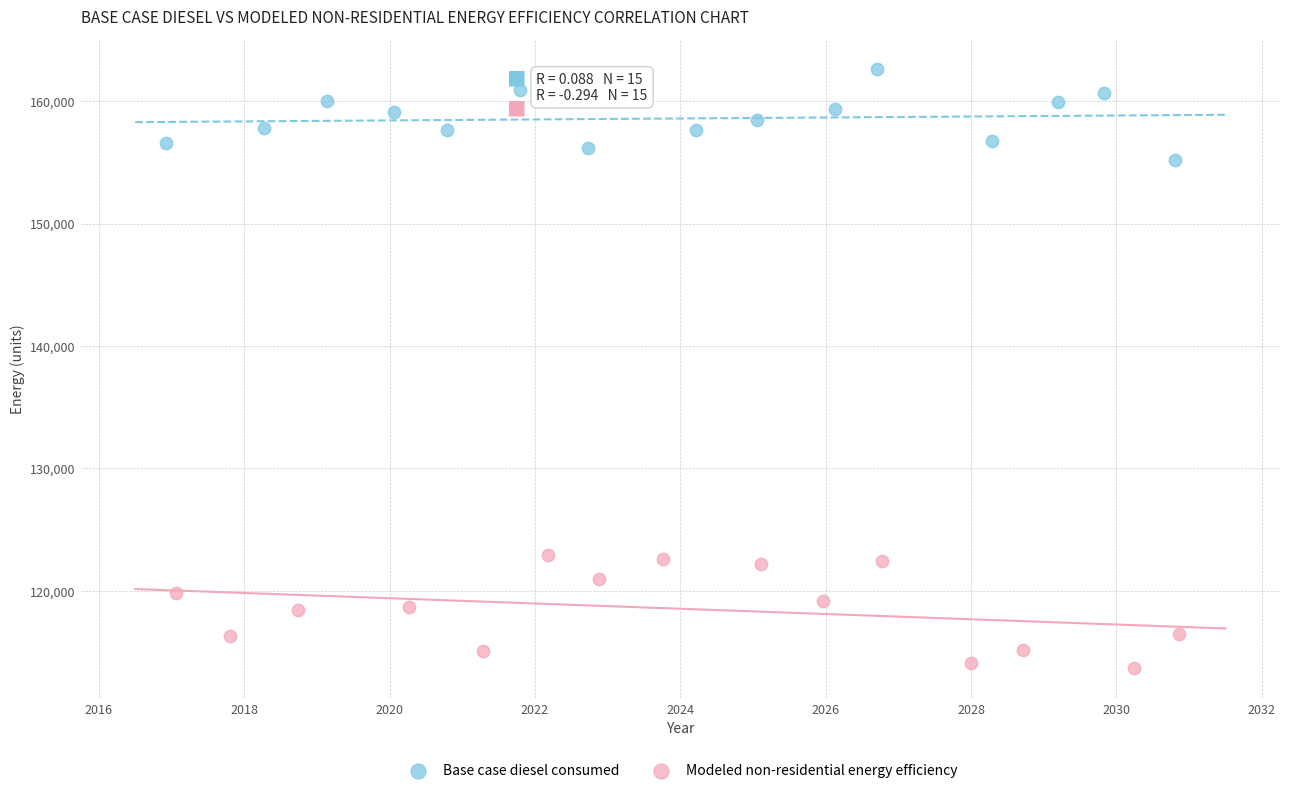

Which series reaches the maximum Y coordinate?

Base case diesel consumed